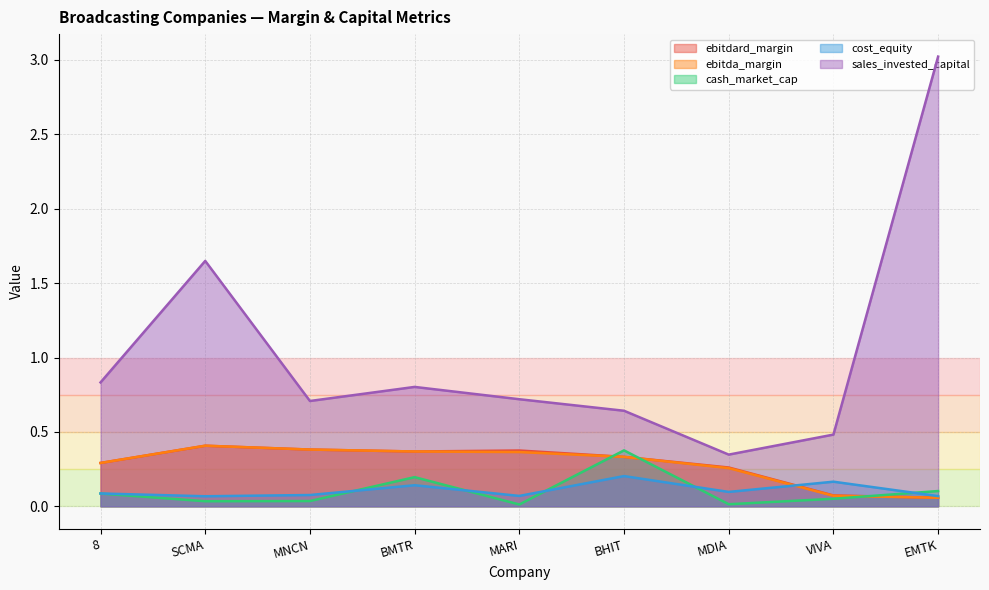

The ebitda_margin series shows 0.4 at 8. True or false?

False